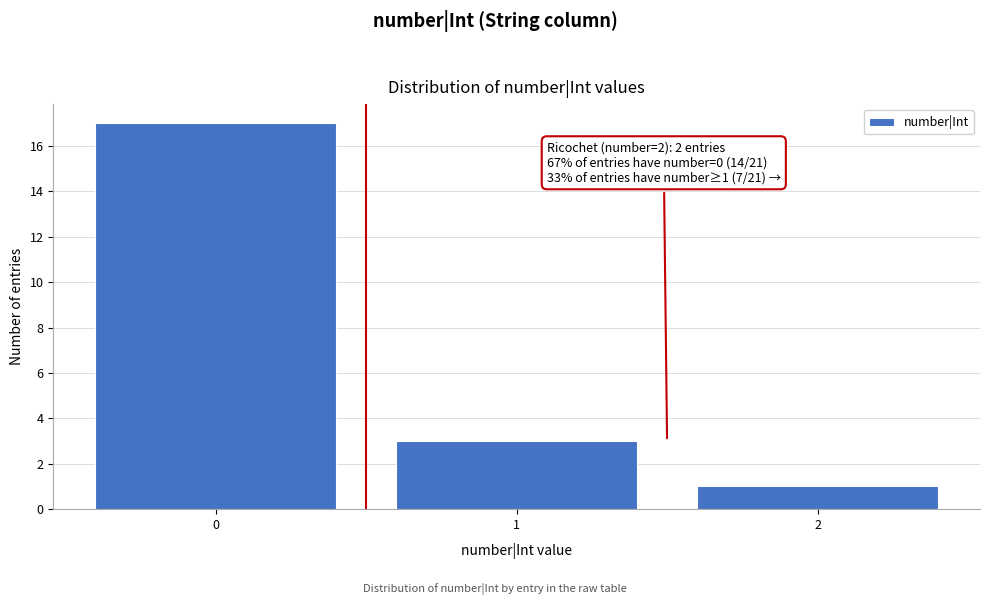

Reading left to right, what are all the values shown in this chart?

0=17	1=3	2=1